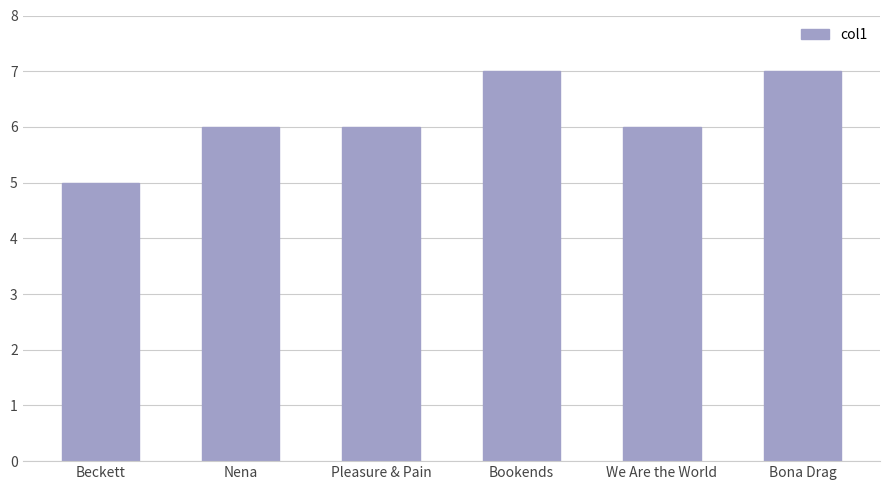

How many series are shown in this chart?

1